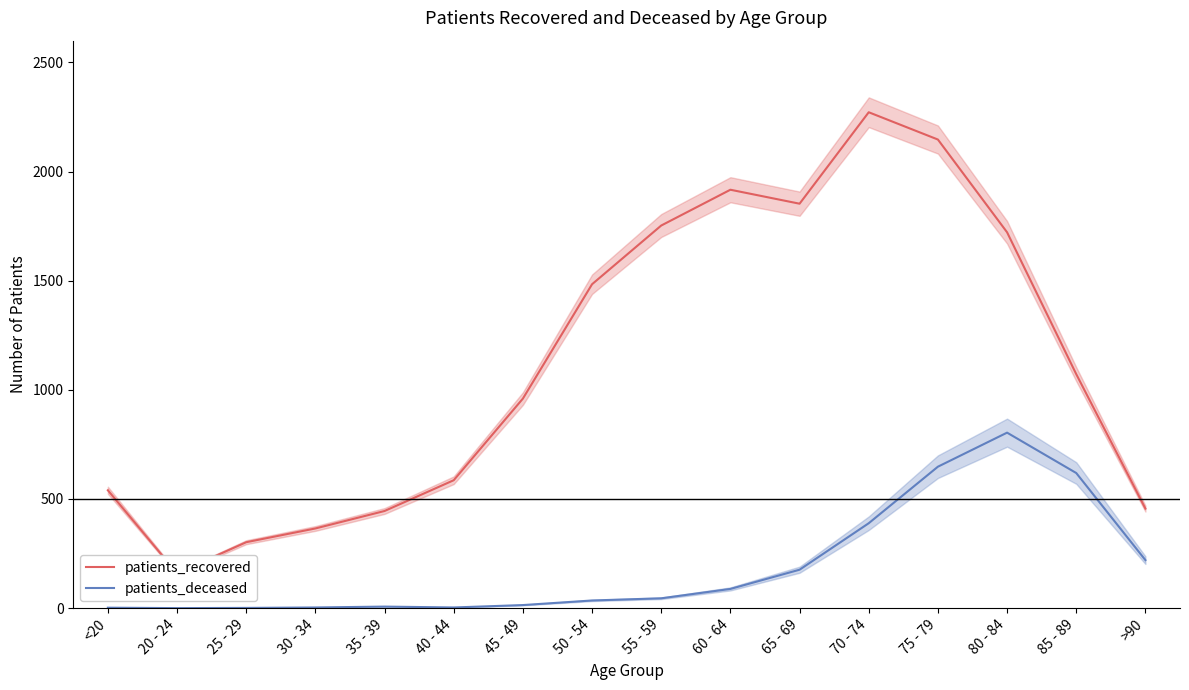

True or false: patients_deceased and patients_recovered cross at least once.

False